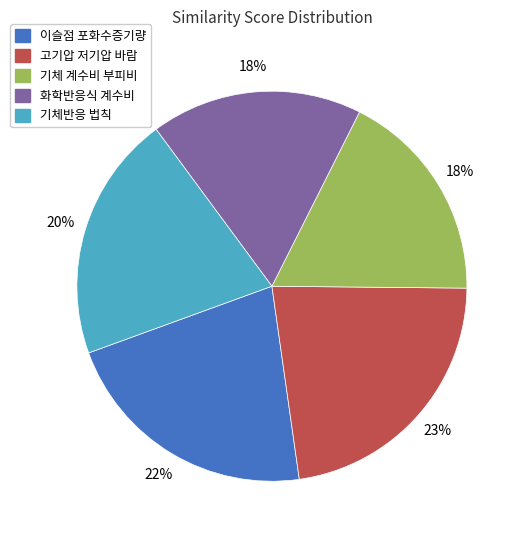

To the nearest percent, what is the difference between the largest and smallest slice percentages?

5%